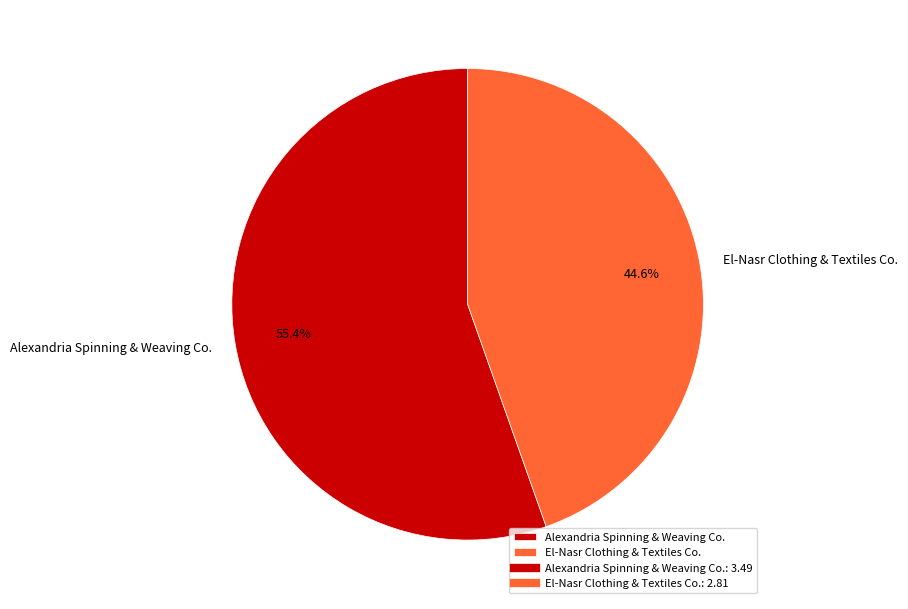

How many slices are in this pie chart?

2